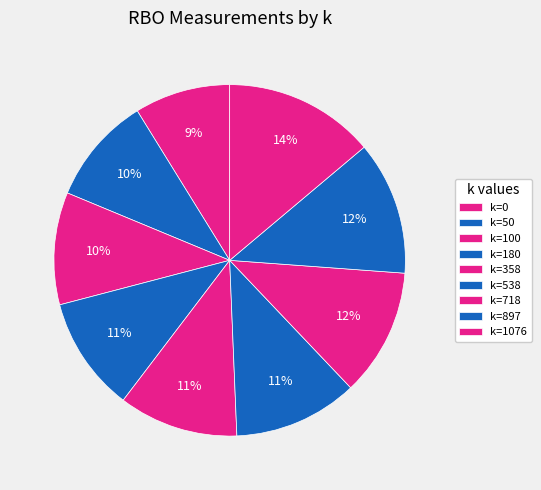

Count the number of slices in the pie.

9